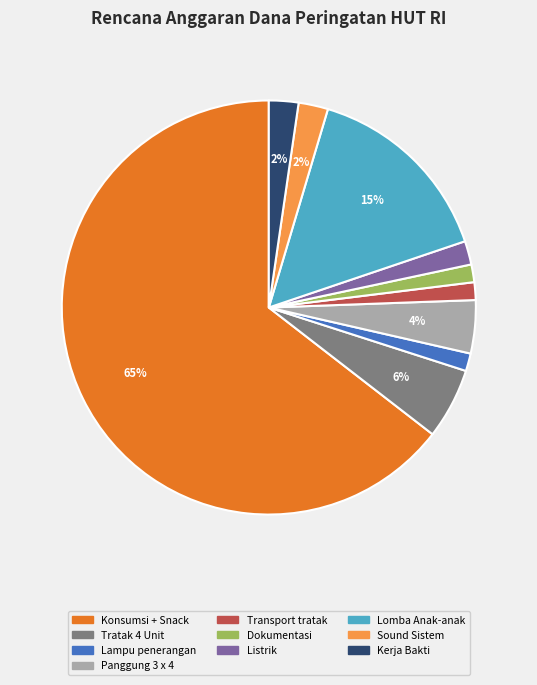

Is there any slice that represents more than half of the pie?

Yes